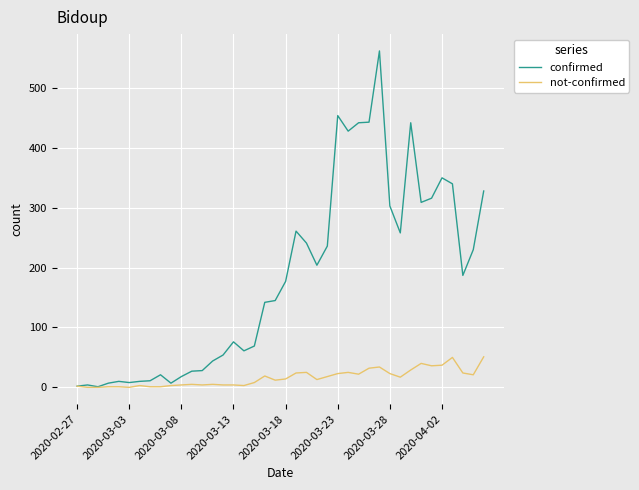

Count the number of categories in the chart.

40